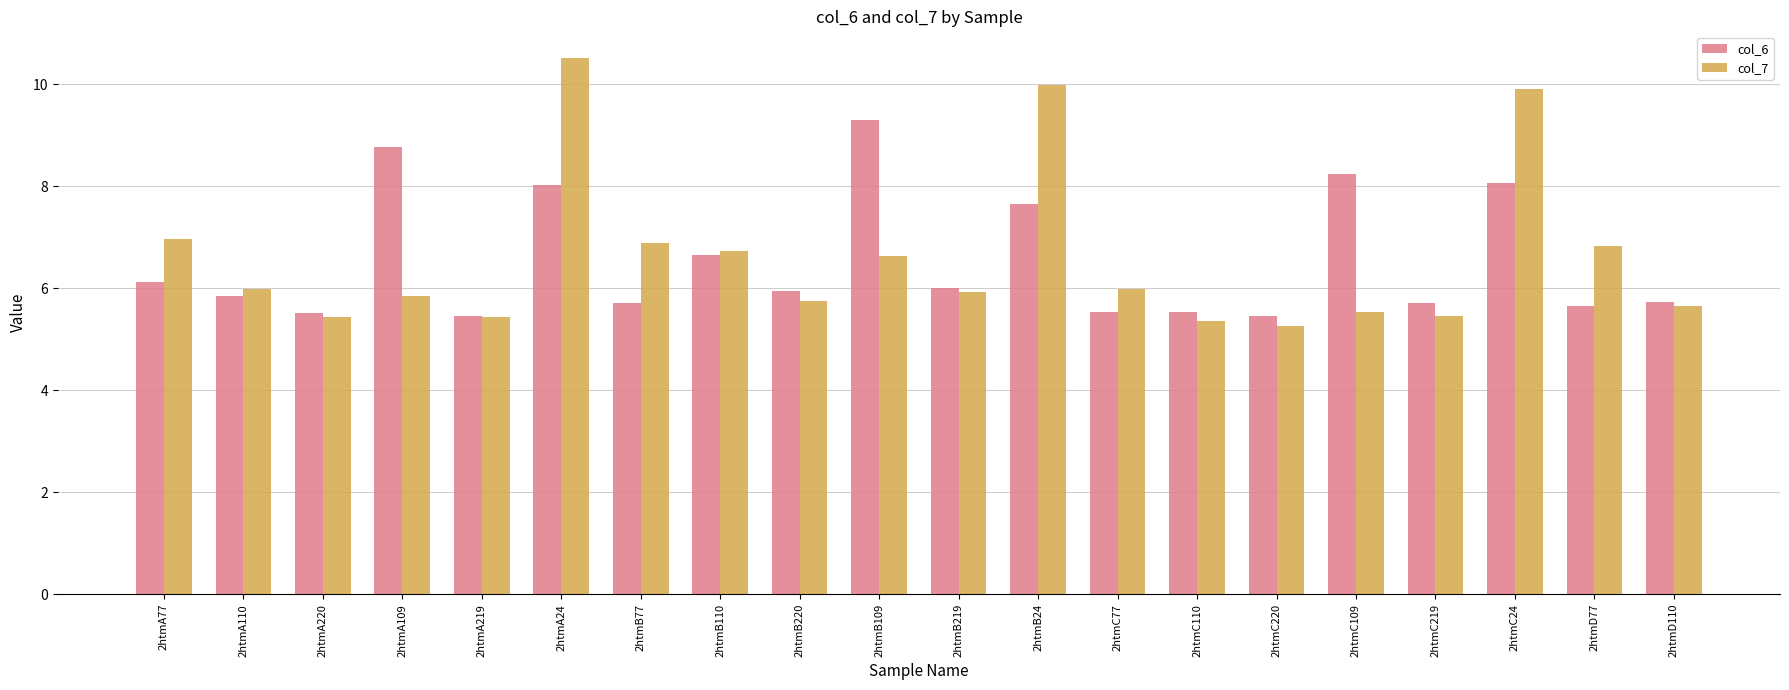

What is the lowest value of the col_6 series?

5.4